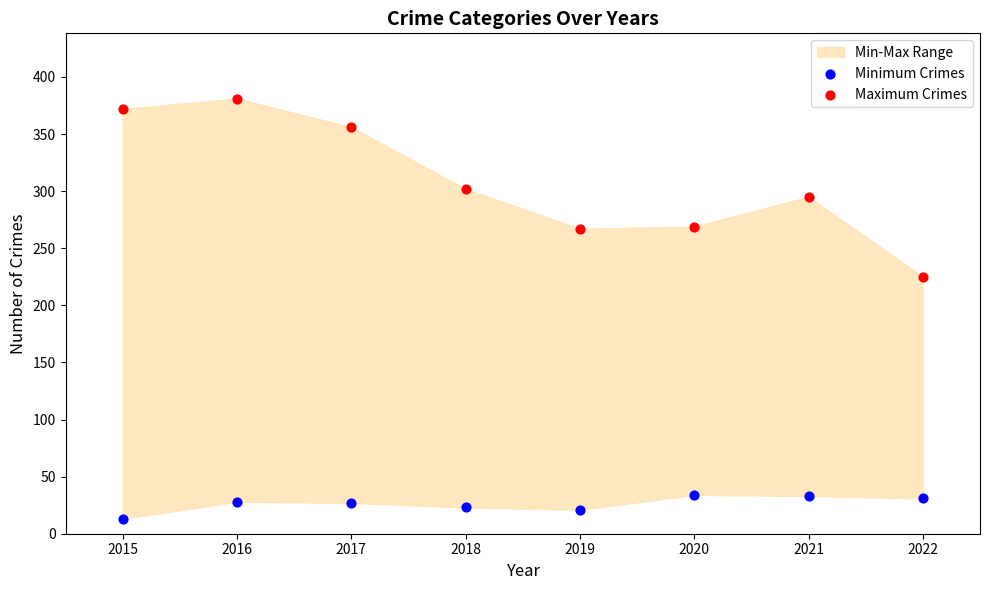

Across all series, what Y value is closest to 197?

225